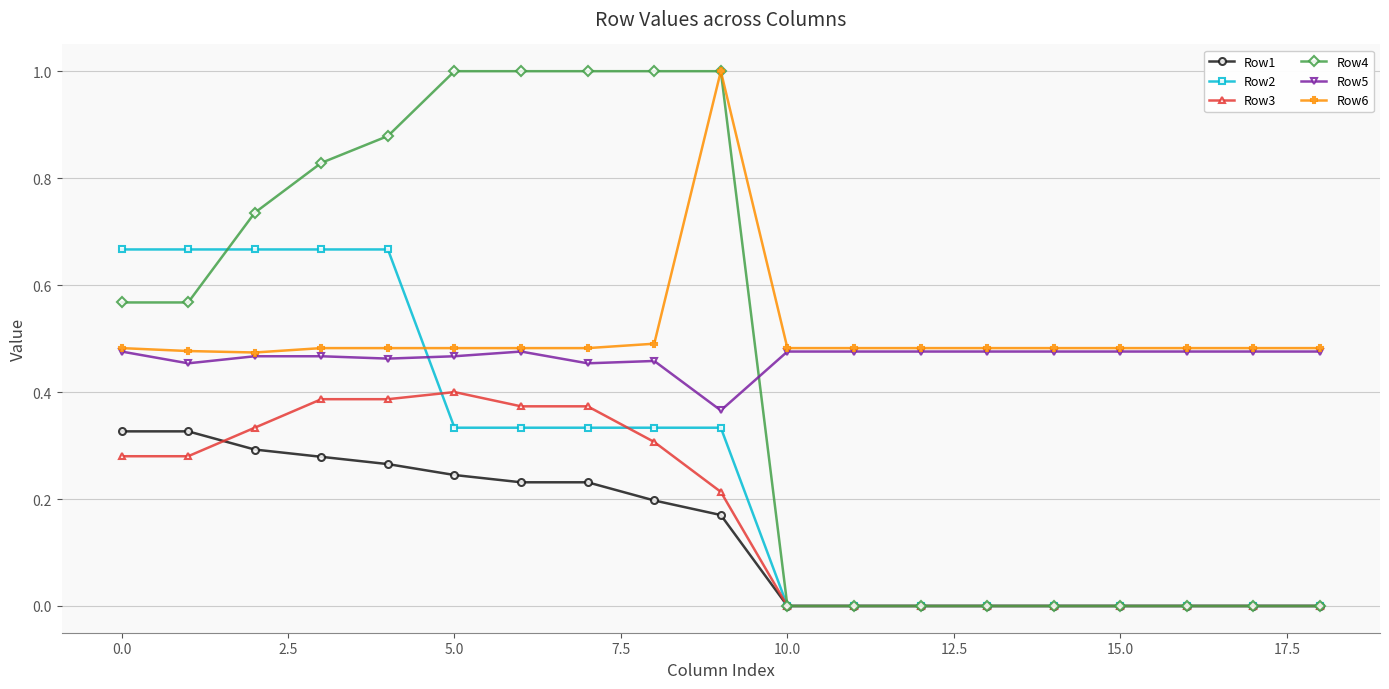

Which series has the widest spread of values?

Row4